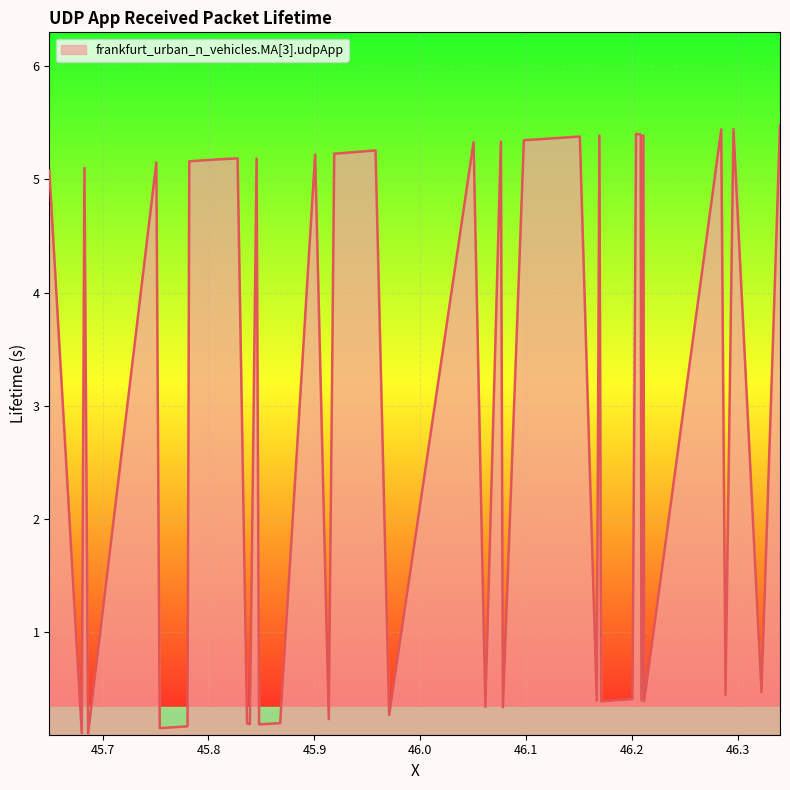

Does the chart have visible grid lines?

Yes